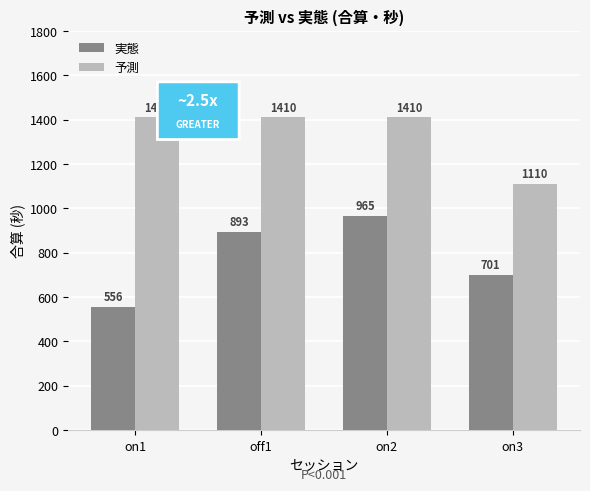

Where is 実態 nearest to the value 760?

on3